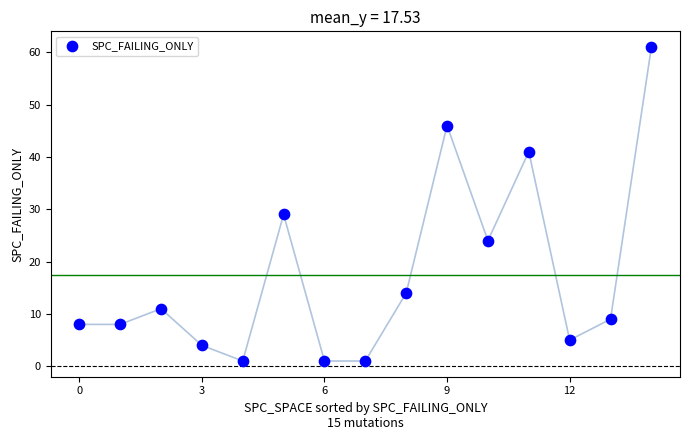

What is the range of Y values (max minus min)?

60